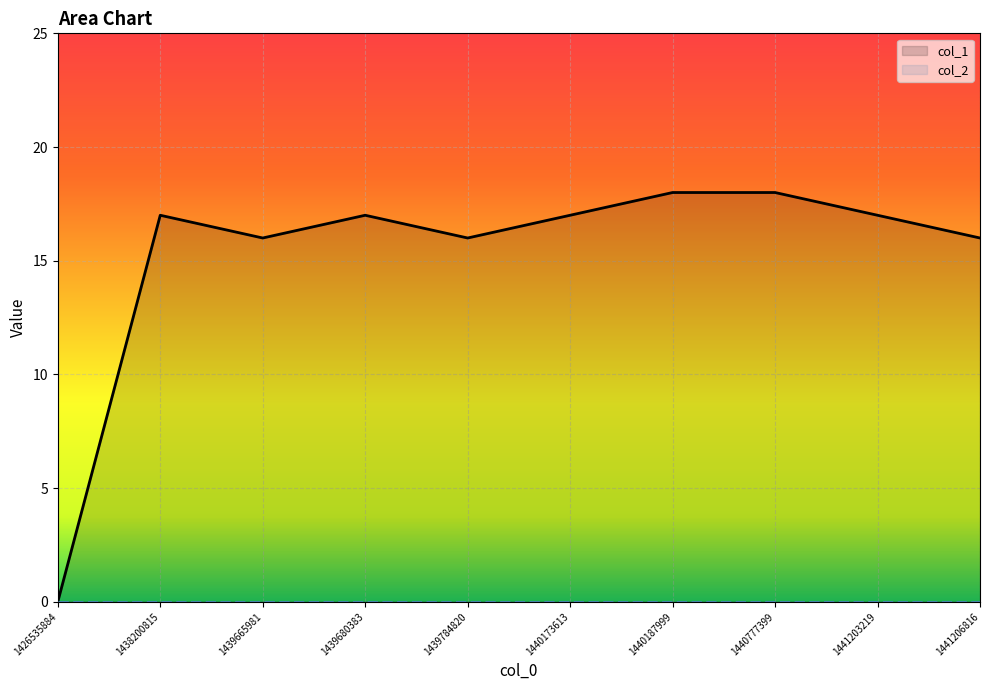

List the series in order of their overall mean, lowest first.

col_2, col_1